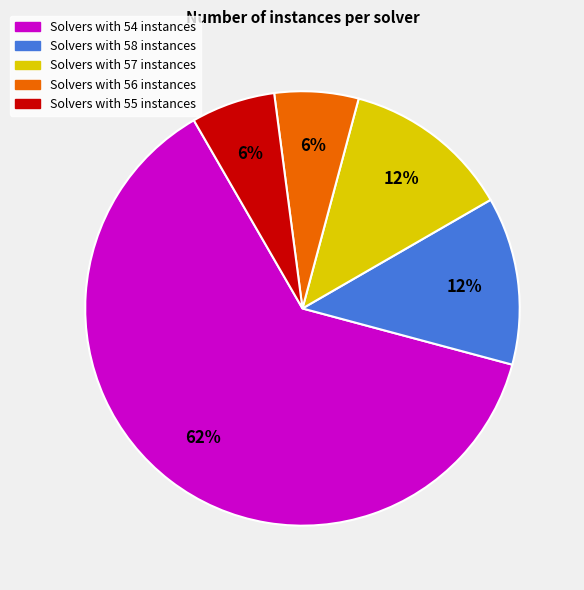

True or false: Solvers with 57 instances accounts for 12% of the total.

True